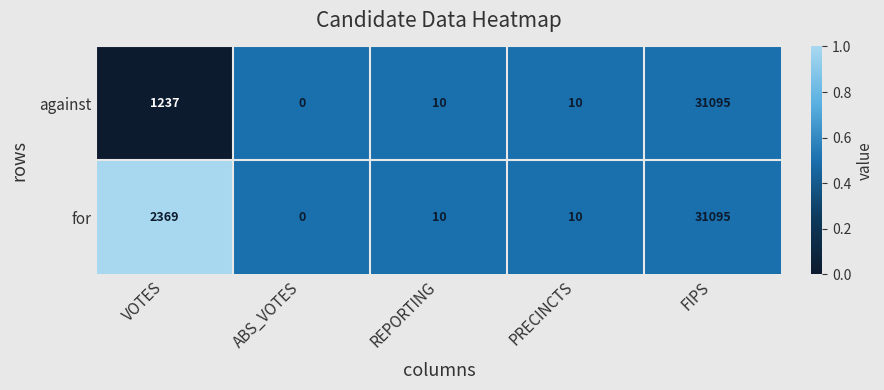

What is the approximate value of against at PRECINCTS, to the nearest 10?

10